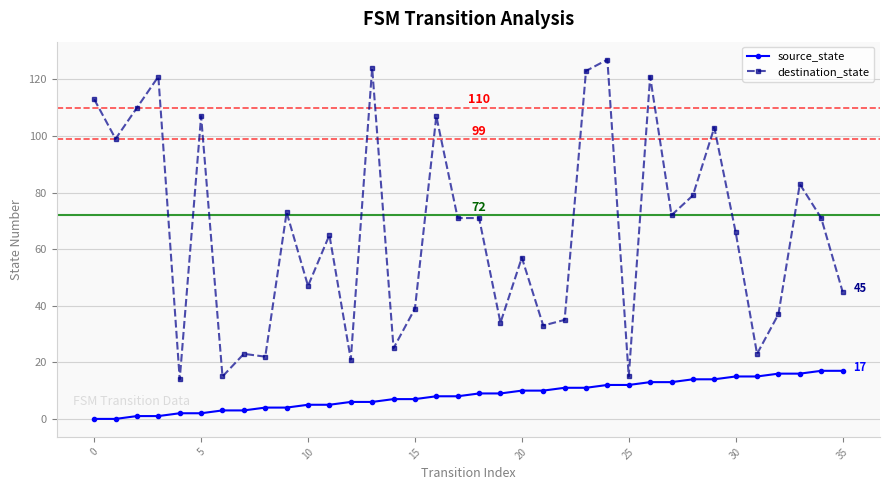

What is the sum of all destination_state values?

2391